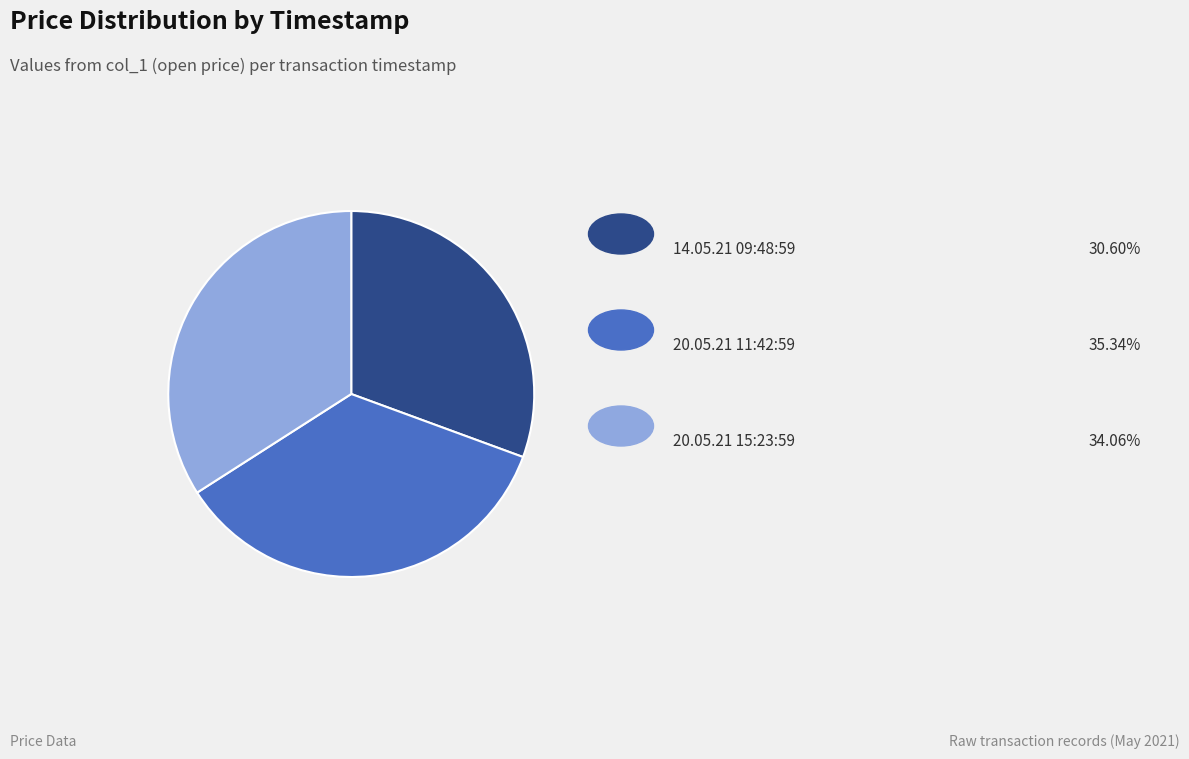

Is there a majority slice in this chart?

No